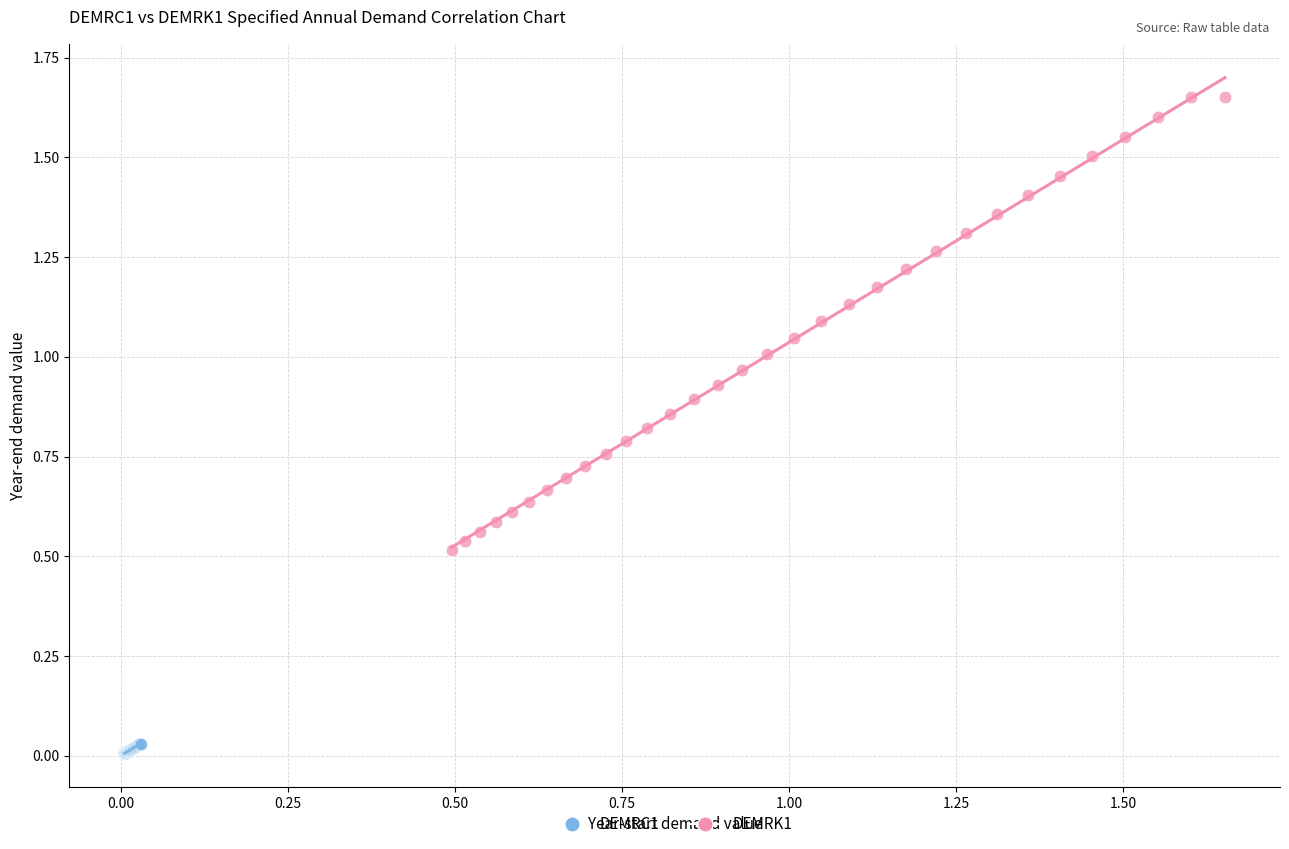

Which series contains the highest Y value?

DEMRK1